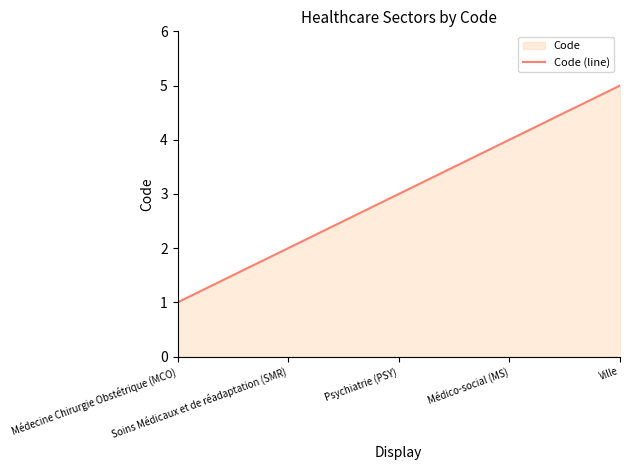

What is the average value?

3